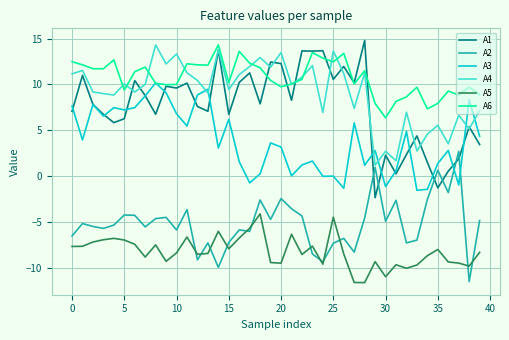

Which series has the largest total across all categories?

A6